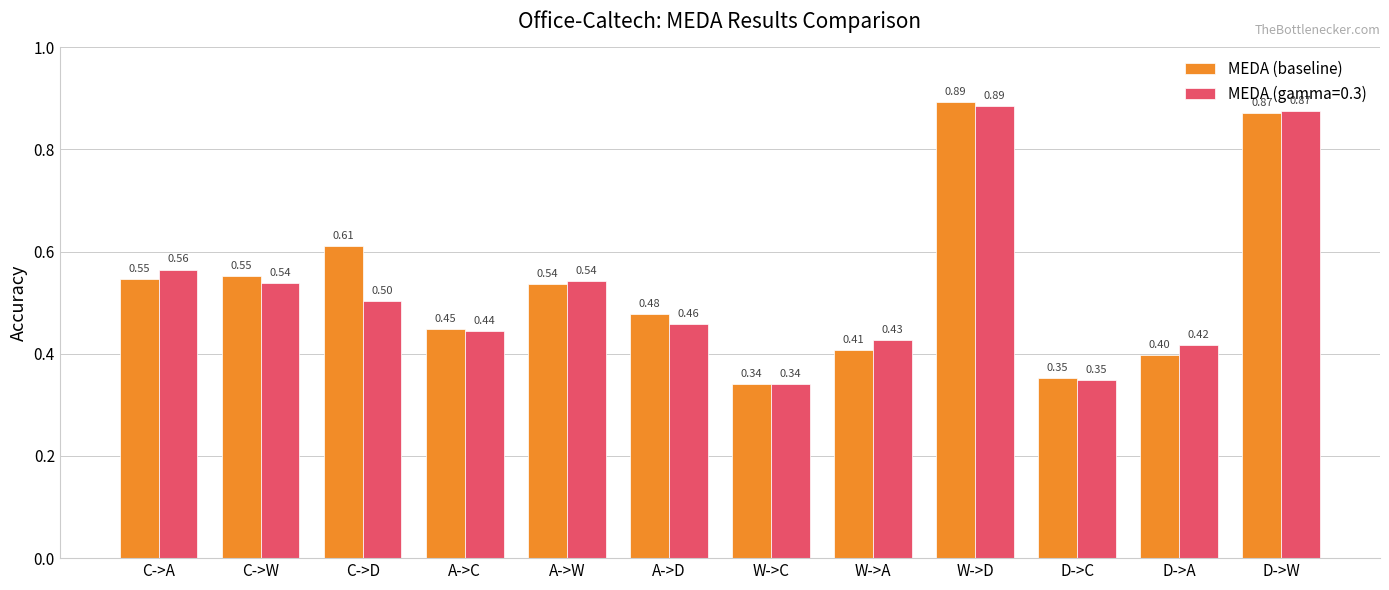

At how many categories does at least one series exceed 0?

12